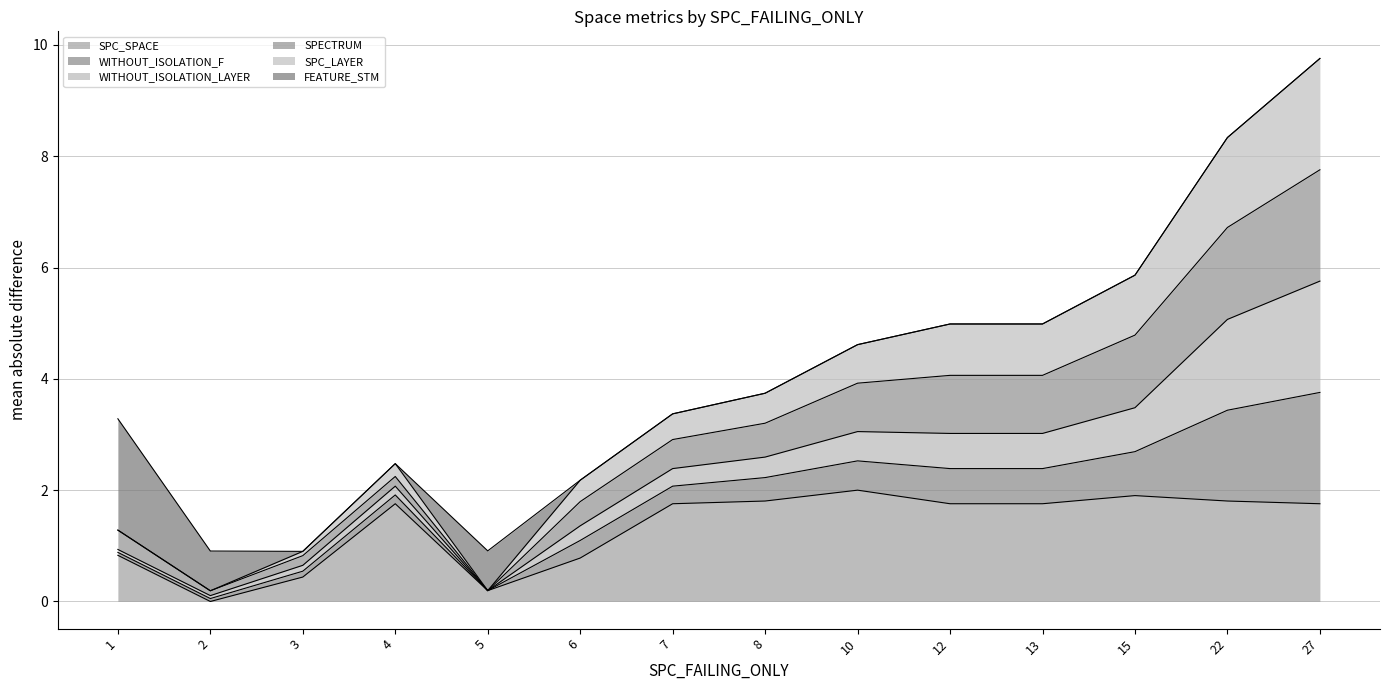

What is the greatest value displayed?

9.8